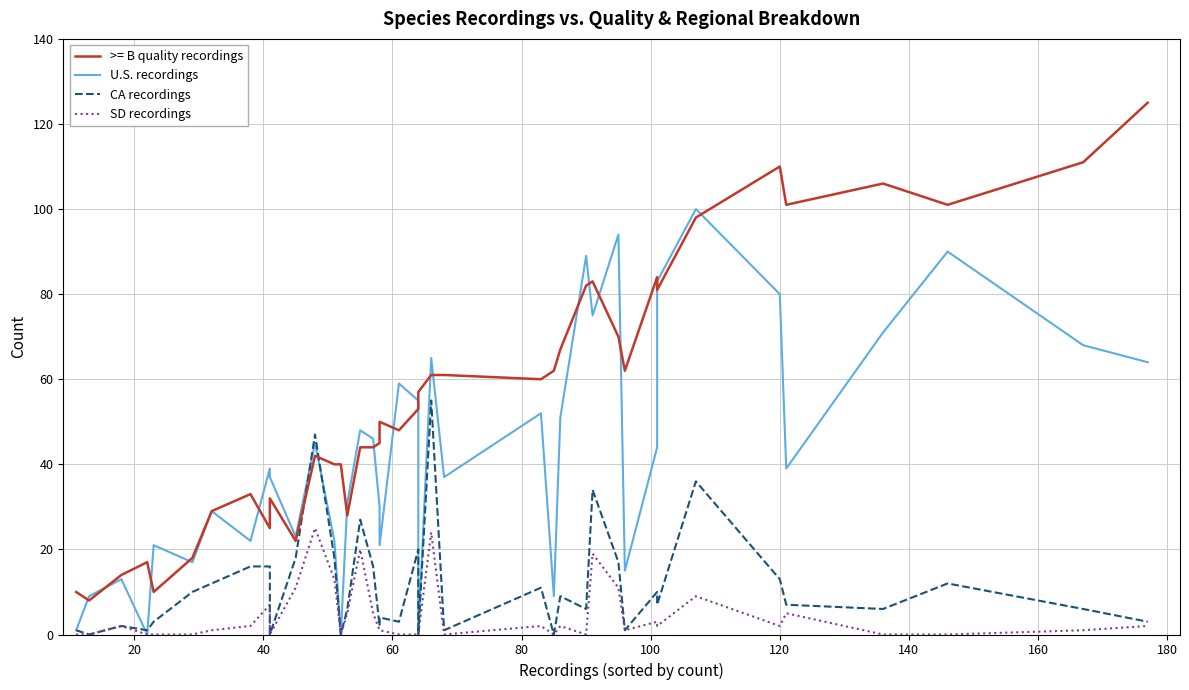

Does the chart have visible grid lines?

Yes